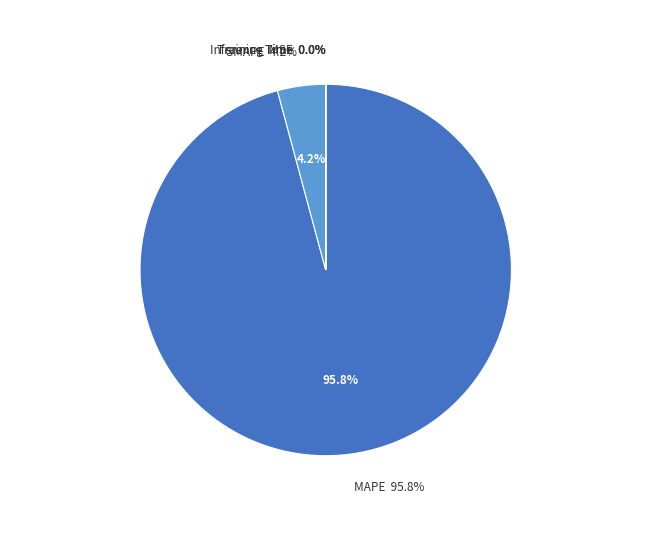

The Training Time slice represents 0% of the pie. True or false?

True